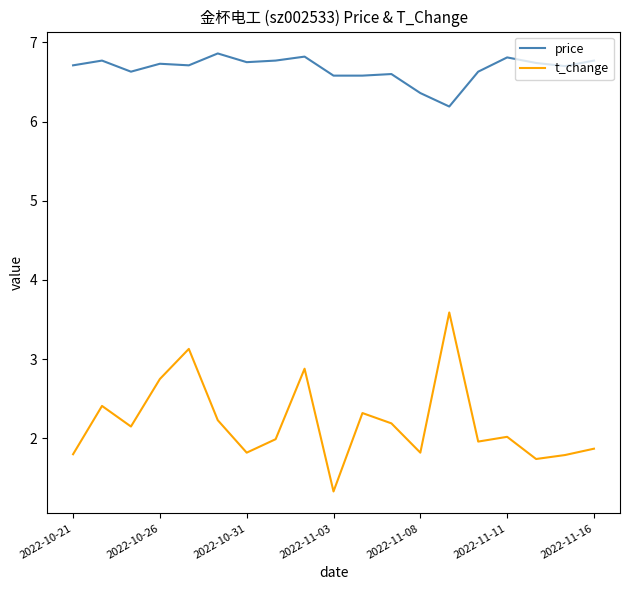

Which series has the widest spread of values?

t_change